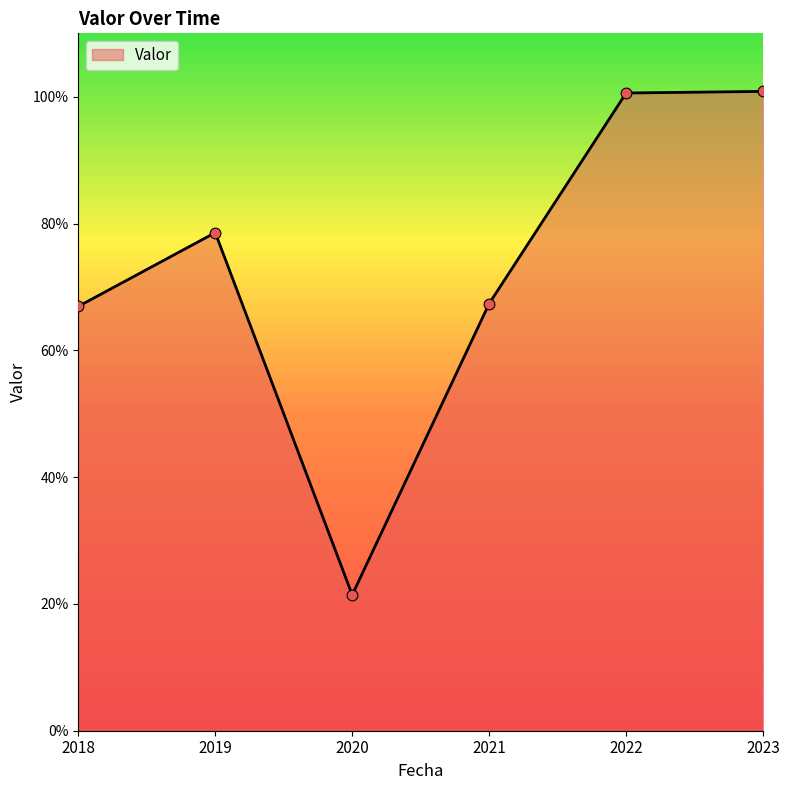

What is the ratio of the value at 2022 to the value at 2023?

1.0